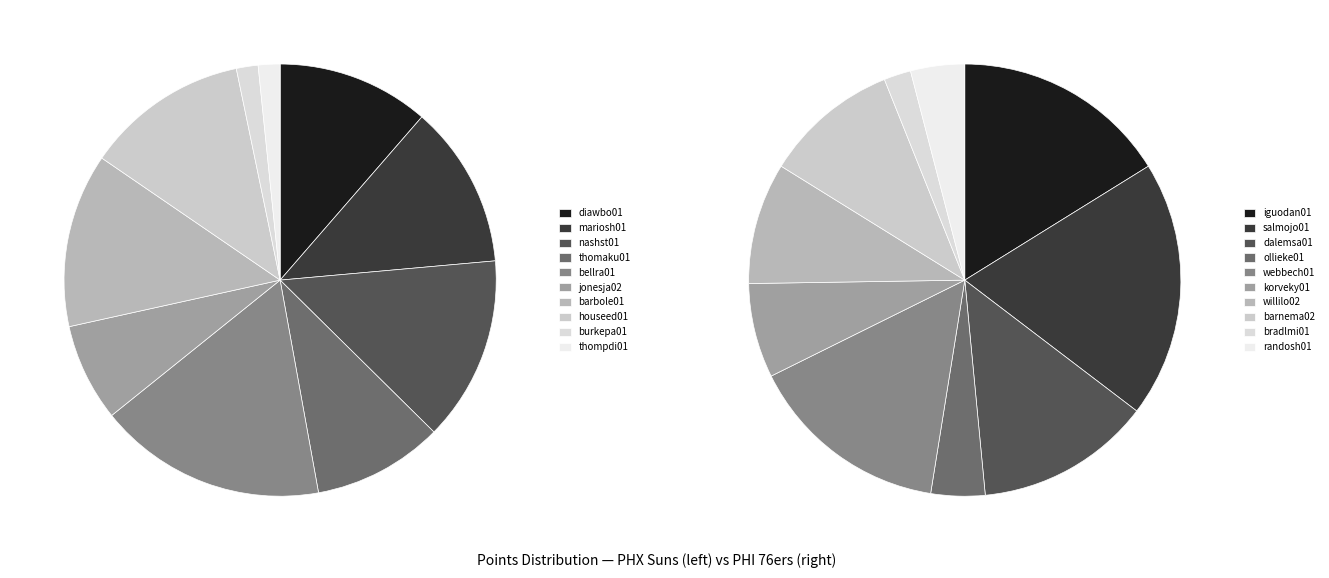

Does houseed01 account for over 50% of the chart?

No